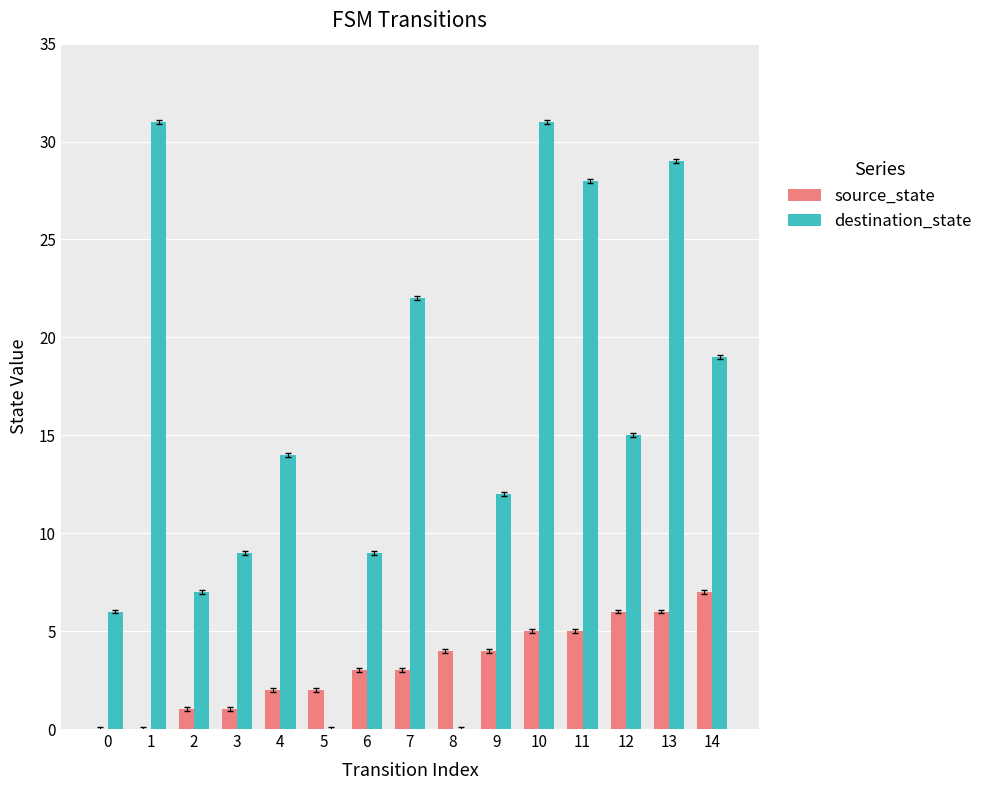

What is the approximate value of source_state at 8?

4